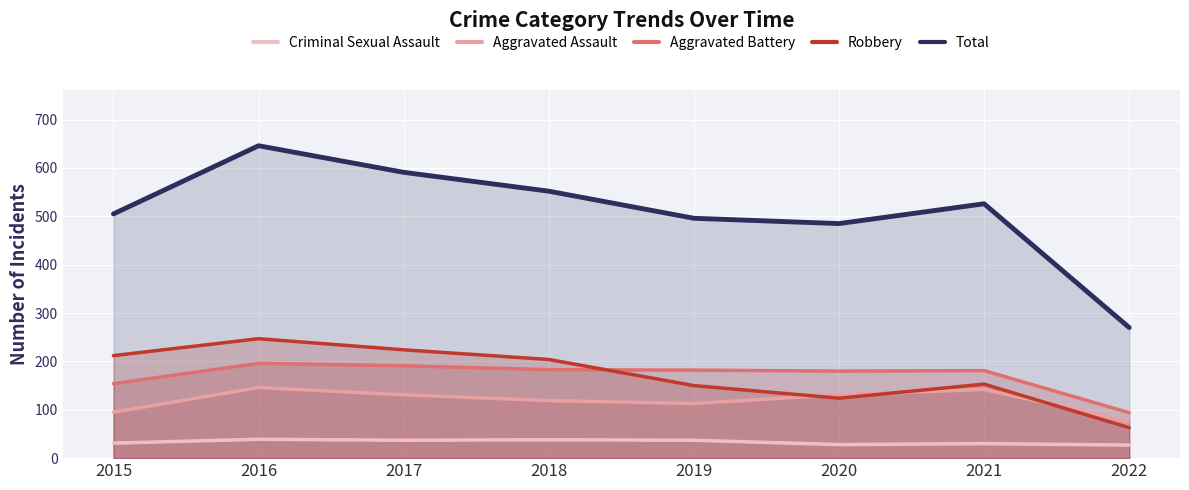

Which category has the highest value in the Total series?

2016